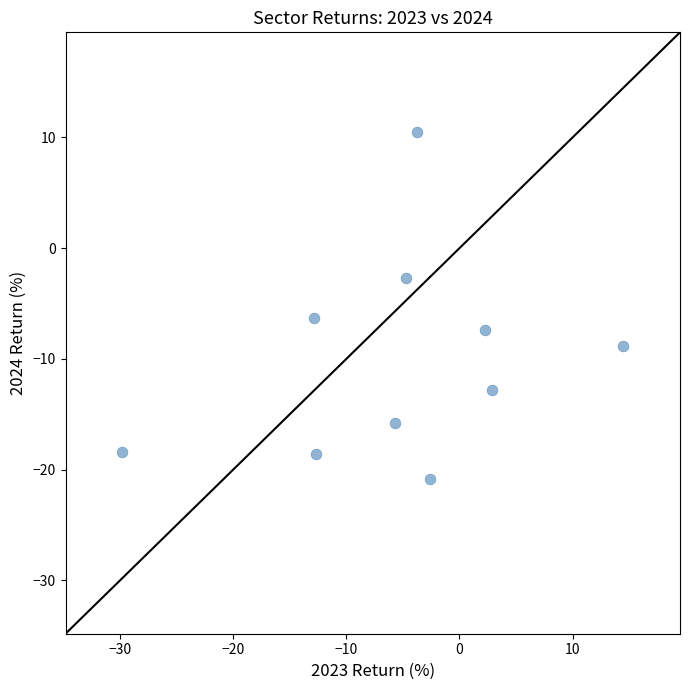

What is the average Y value?

-10.1